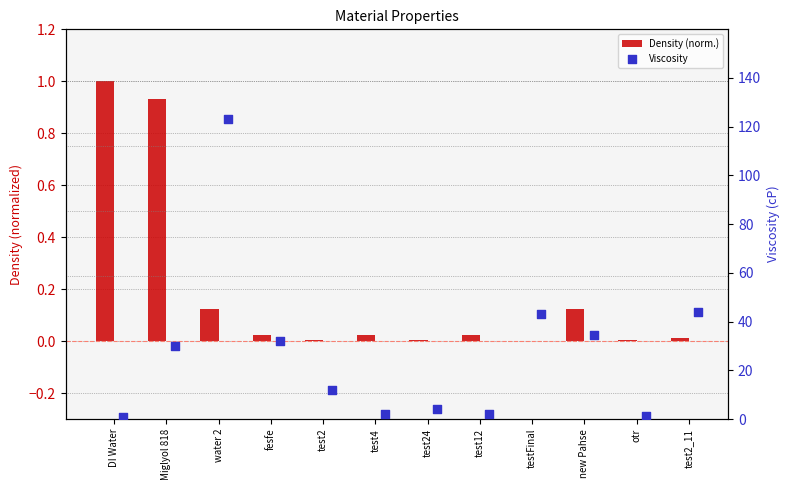

Is the value of Density (norm.) at fesfe greater than the value of Viscosity at otr?

No